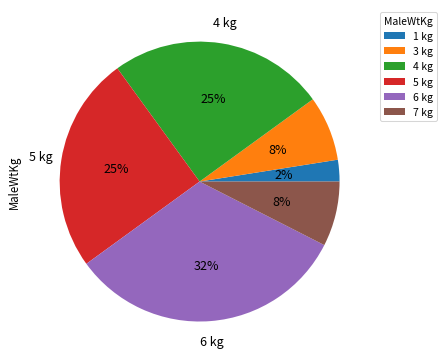

Does any single category account for the majority?

No